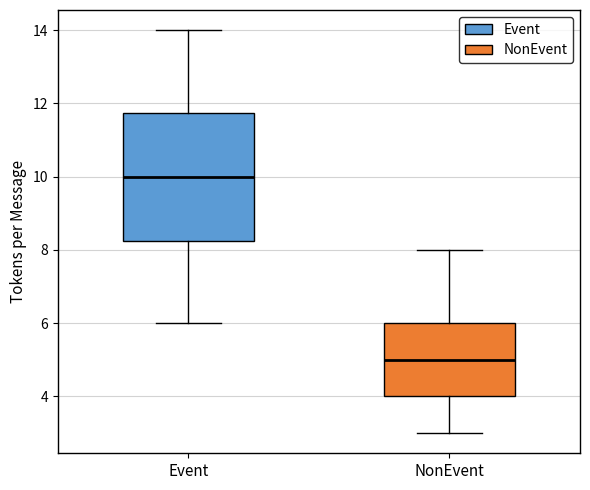

Which box has the highest median line?

Event